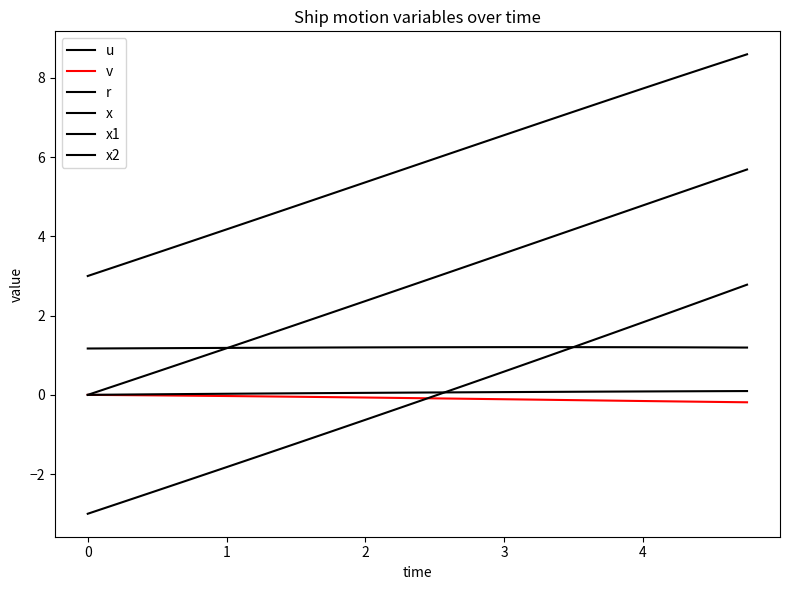

True or false: r has more than 1 points higher than both neighbors.

False